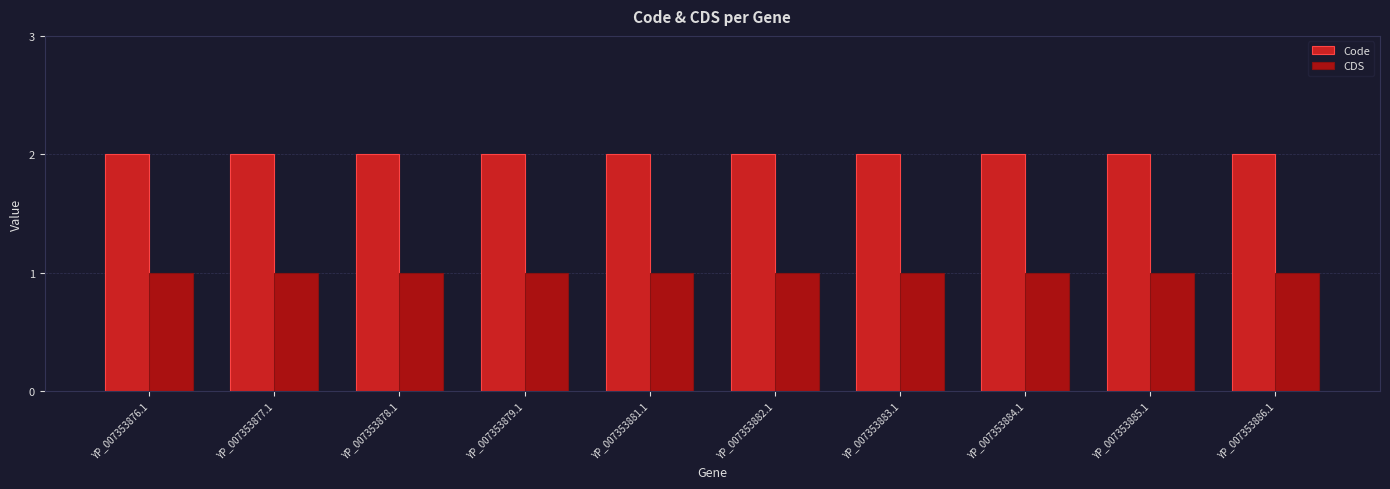

List the series in order of their overall mean, highest first.

Code, CDS